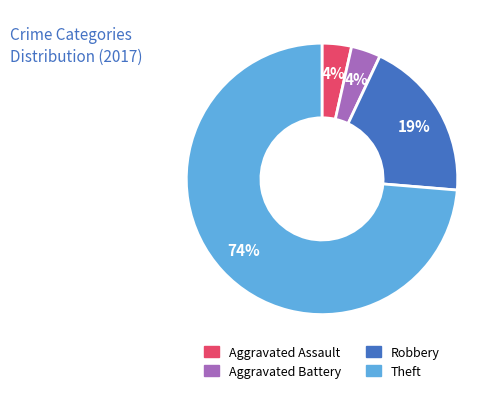

To the nearest percent, what is the average slice percentage?

25%